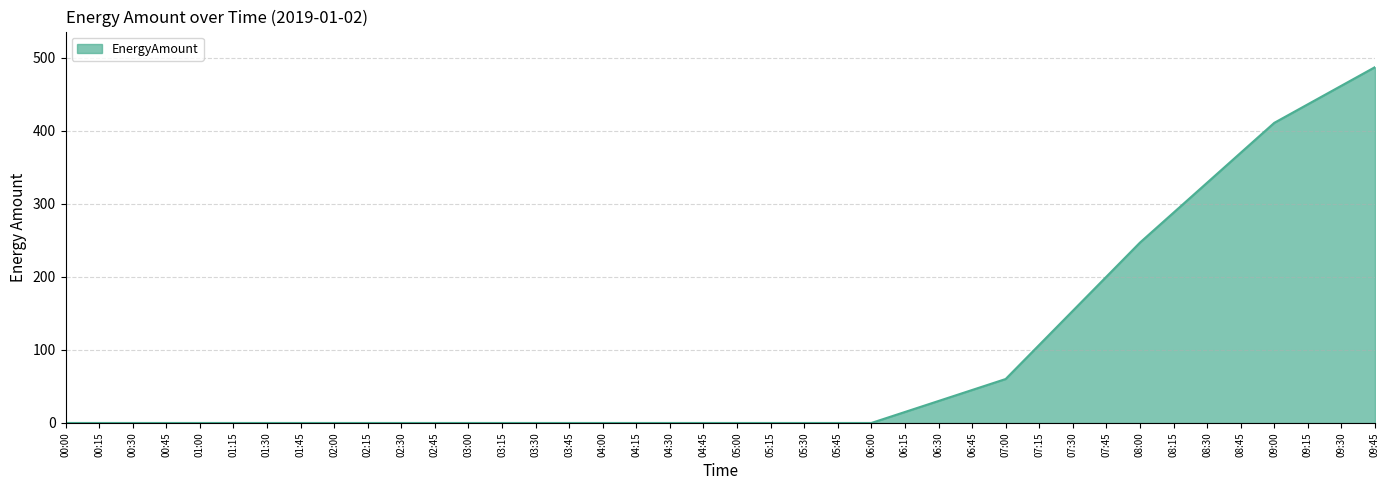

How many lines are shown in the chart?

1